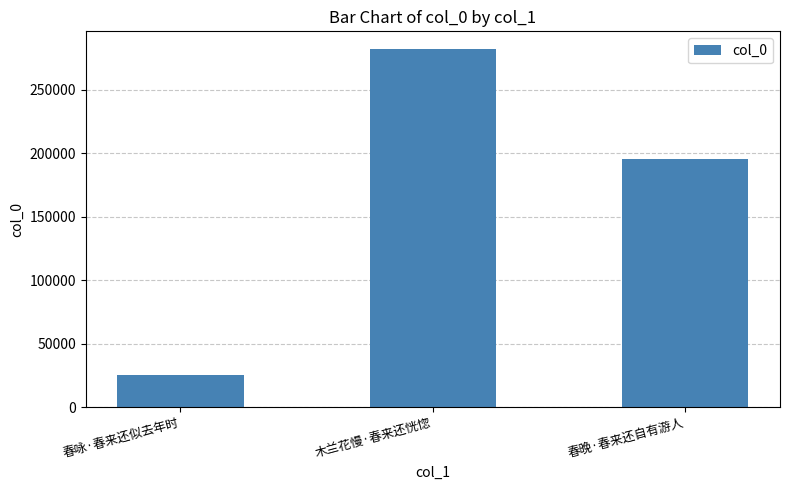

Reading left to right, transcribe all the data shown in this chart.

春咏·春来还似去年时=25533	木兰花慢·春来还恍惚=281958	春晚·春来还自有游人=195656